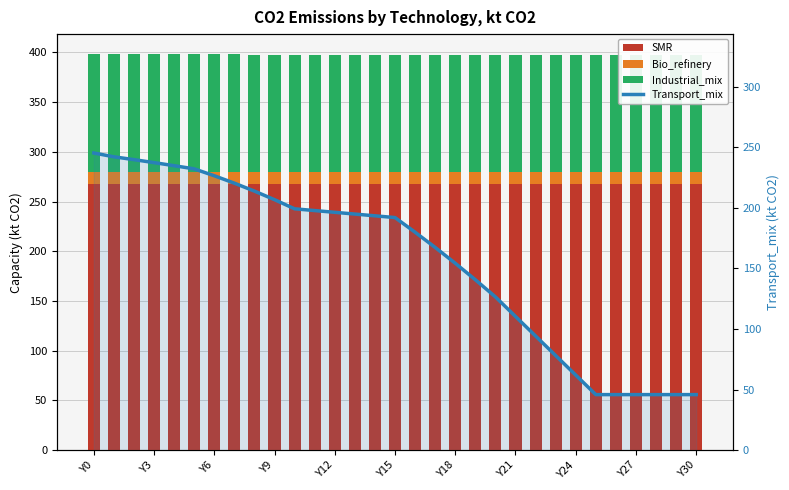

Reading left to right, what are all the values shown in this chart?

SMR: 267.4	267.4	267.4	267.4	267.4	267.4	267.4	267.4	267.4	267.4	267.4	267.4	267.4	267.4	267.4	267.4	267.4	267.4	267.4	267.4	267.4	267.4	267.4	267.4	267.4	267.4	267.4	267.4	267.4	267.4	267.4
Bio_refinery: 12.8	12.8	12.8	12.8	12.8	12.8	12.8	12.8	12.8	12.8	12.8	12.8	12.8	12.8	12.8	12.8	12.8	12.8	12.8	12.8	12.8	12.8	12.8	12.8	12.8	12.8	12.8	12.8	12.8	12.8	12.8
Industrial_mix: 117.7	117.8	117.9	118.0	118.1	118.2	118.0	117.7	117.5	117.2	116.9	116.9	116.9	116.9	116.9	116.9	116.9	116.9	116.9	116.9	116.9	116.9	116.9	116.9	116.9	116.9	116.9	116.9	116.9	116.9	116.9
Transport_mix: 245.2	242.1	239.8	237.3	234.8	232.2	226.5	220.4	213.8	206.7	199.2	197.7	196.3	194.9	193.4	192.0	179.9	167.3	154.3	140.7	126.5	110.4	94.3	78.1	62.0	45.9	45.9	45.9	45.9	45.9	45.9